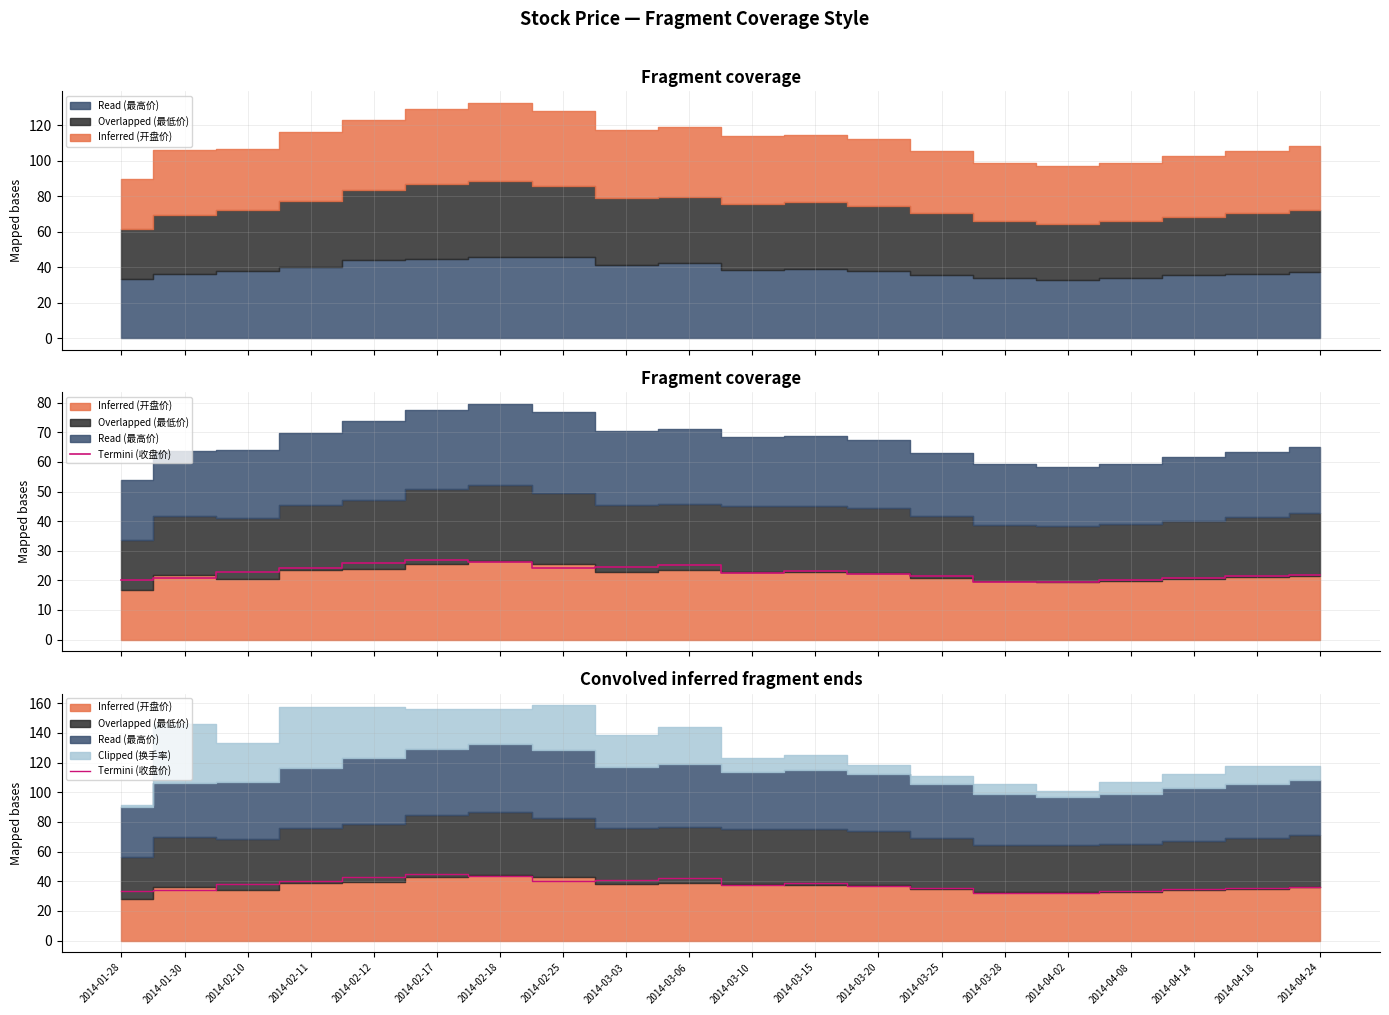

Reading left to right, extract all data points from this chart.

33.7	34.4	38.2	40.5	42.9	44.6	43.6	40.4	41.1	42.1	37.7	38.8	36.6	35.5	32.4	32.1	33.5	34.8	35.5	36.2